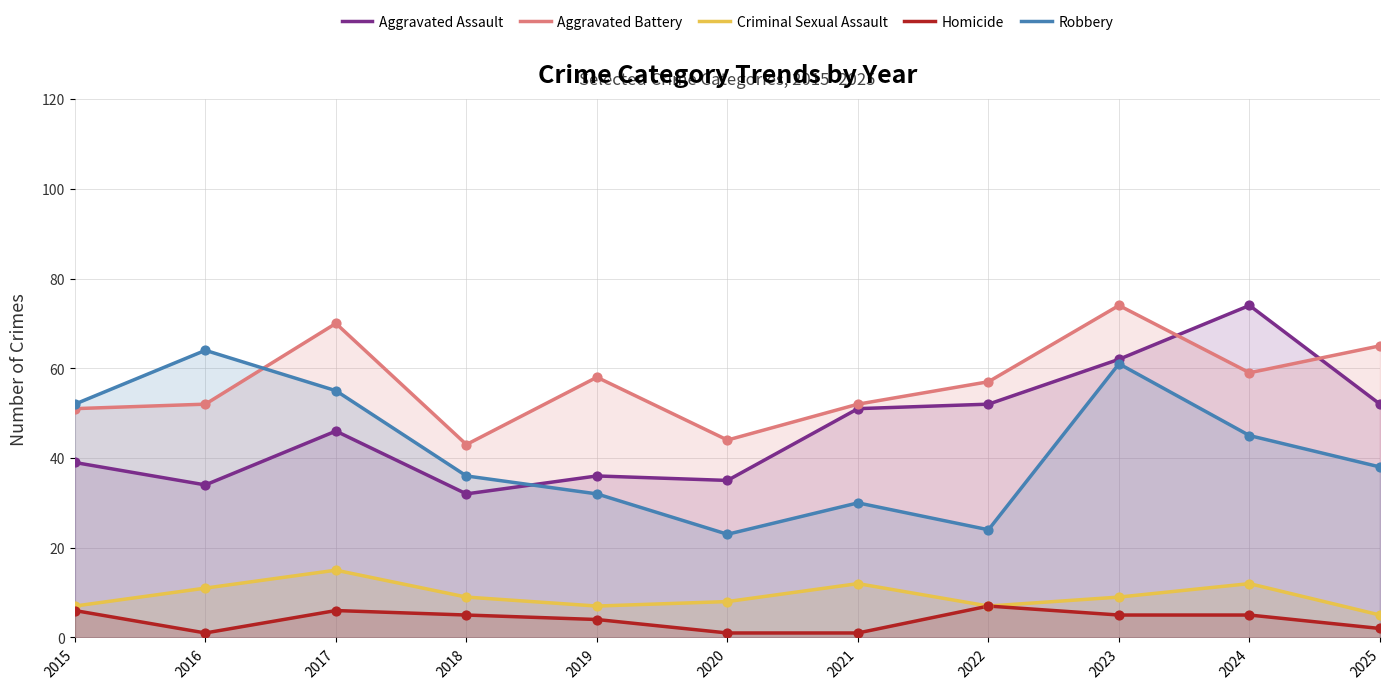

What is the total value across all series at 2023?

211